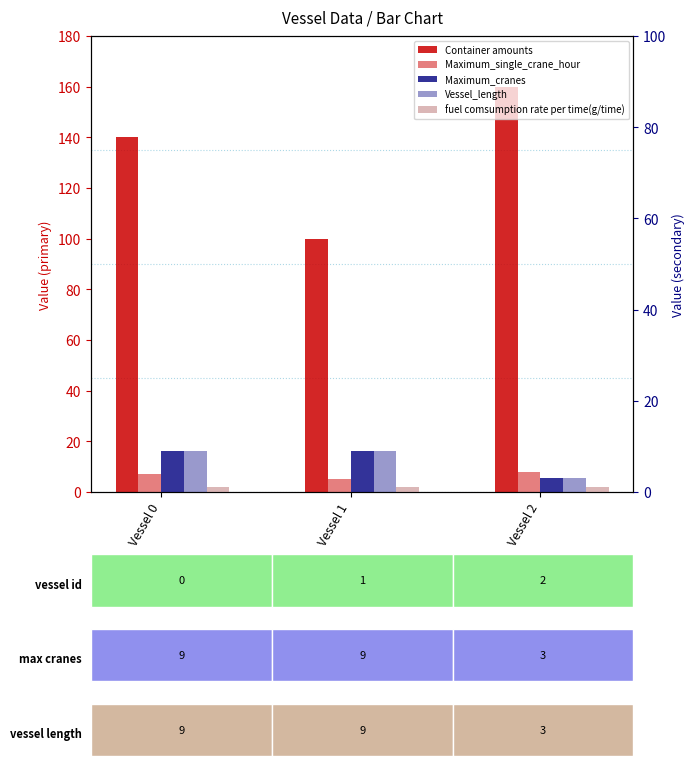

Is the value of Maximum_cranes at Vessel 2 greater than the value of Maximum_single_crane_hour at Vessel 0?

No